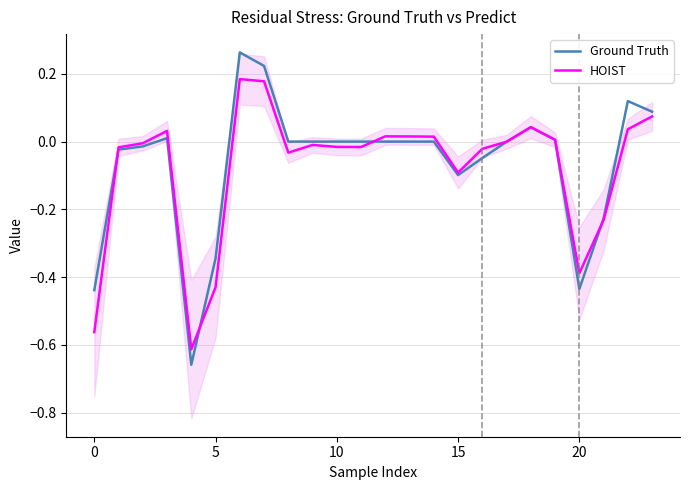

What is the label of the 3rd point from the right?

21